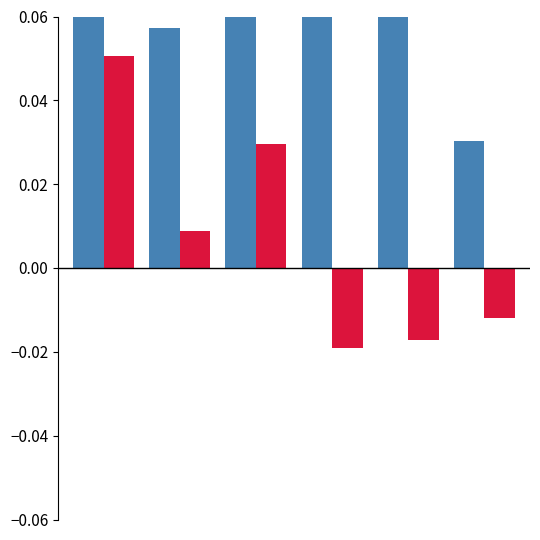

Reading left to right, extract all data points from this chart.

Free Cash Flow Margin: 0=0.1	1=0.1	2=0.1	3=0.1	4=0.1	5=0.0
Operating Cash Flow Growth (scaled): 0=0.1	1=0.0	2=0.0	3=-0.0	4=-0.0	5=-0.0